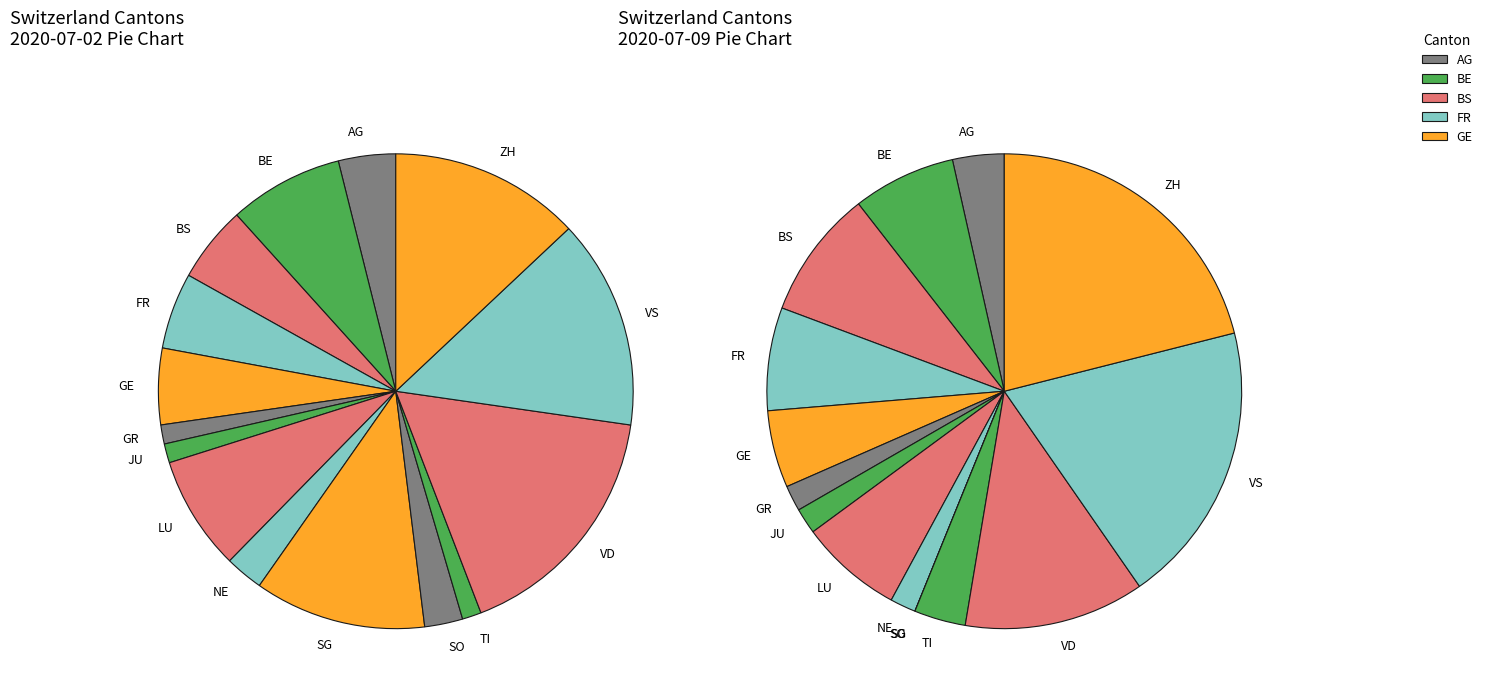

What percentage is the JU slice, to the nearest percent?

1%